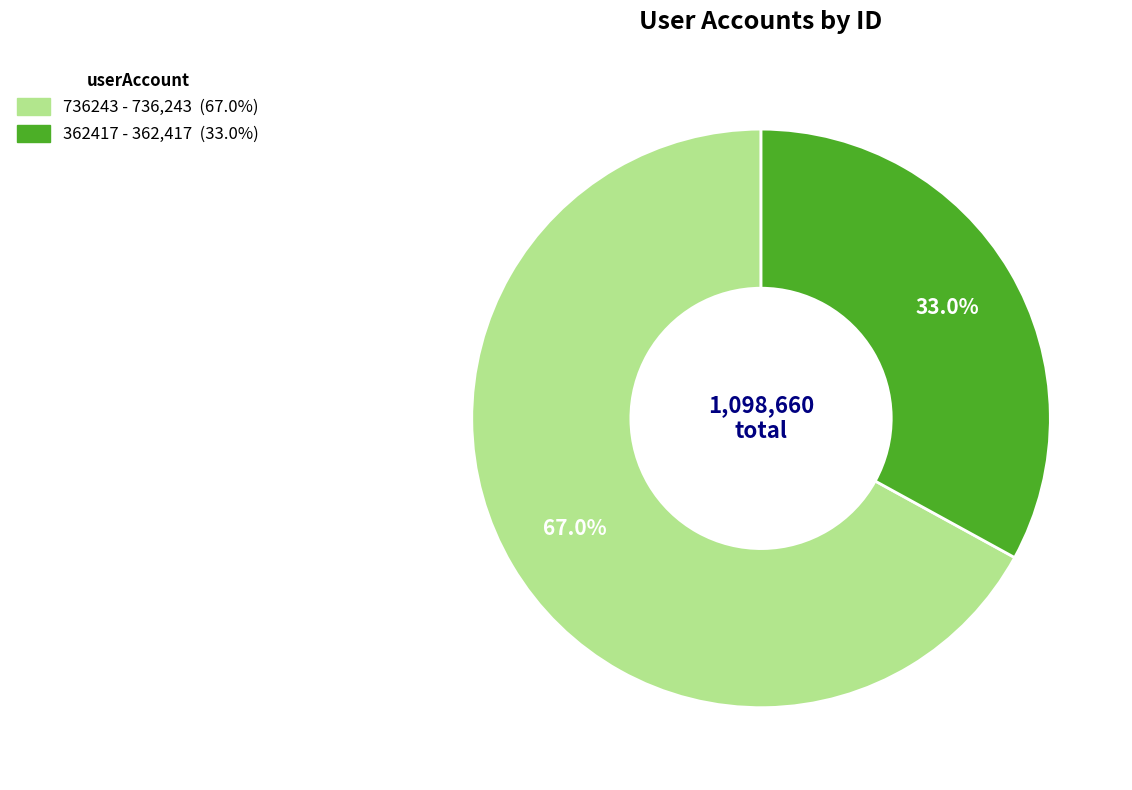

Which category has the biggest portion of the pie?

736243